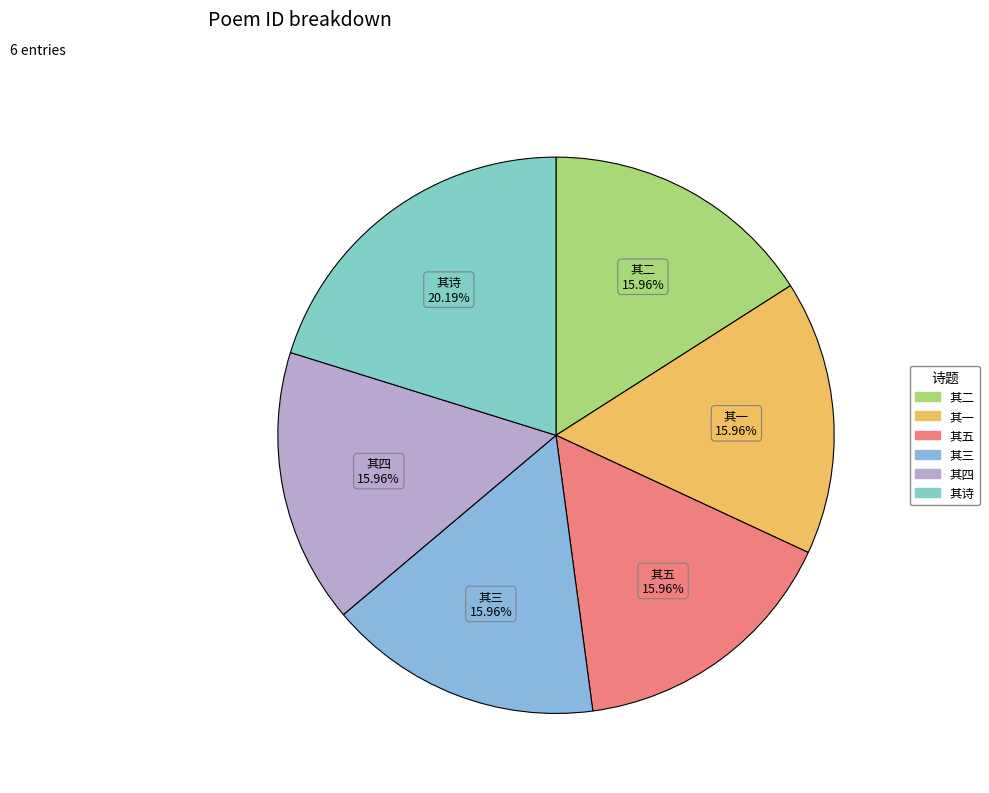

How many slices are in this pie chart?

6